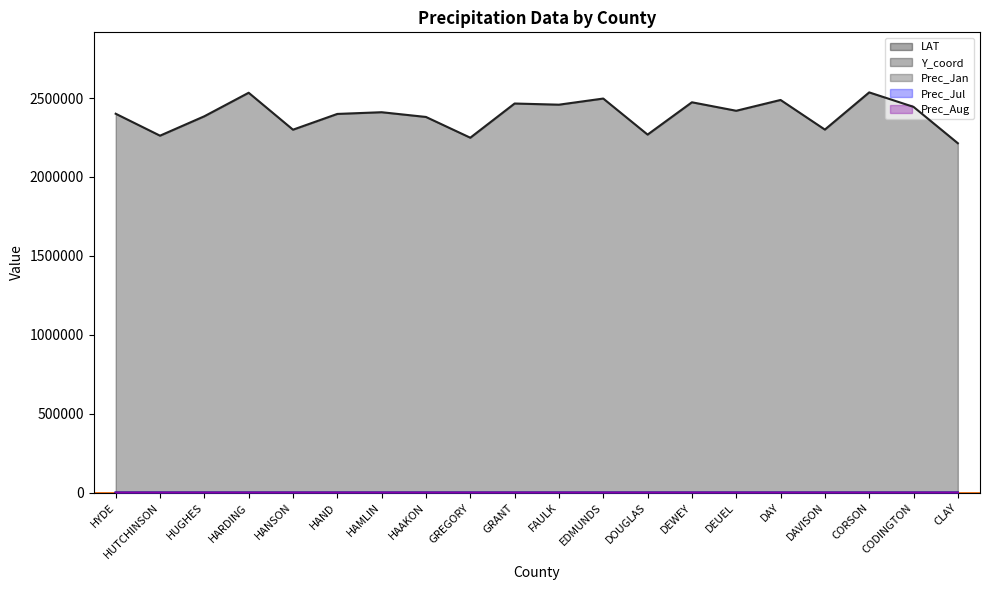

What position from the left is CLAY?

20